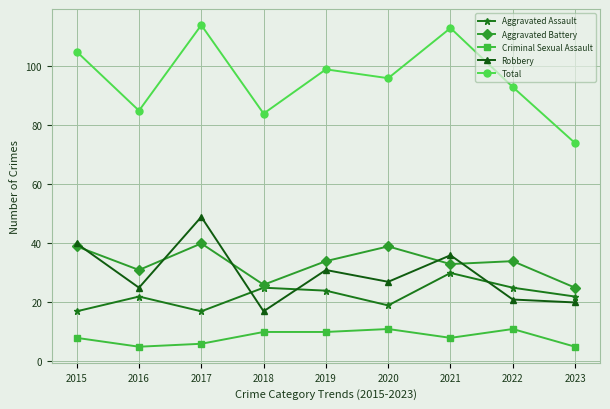

Count the number of categories in the chart.

9